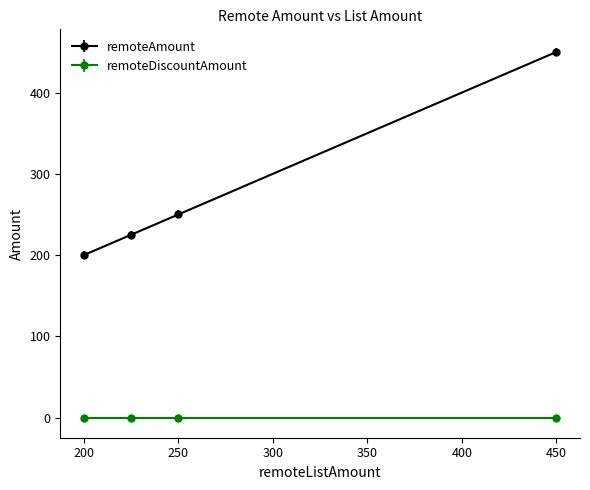

What is the highest value of the remoteAmount series?

450